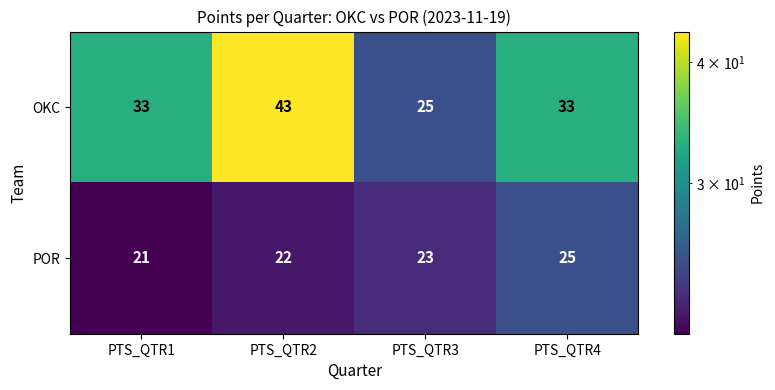

Reading left to right, extract all data points from this chart.

OKC: 33	43	25	33
POR: 21	22	23	25